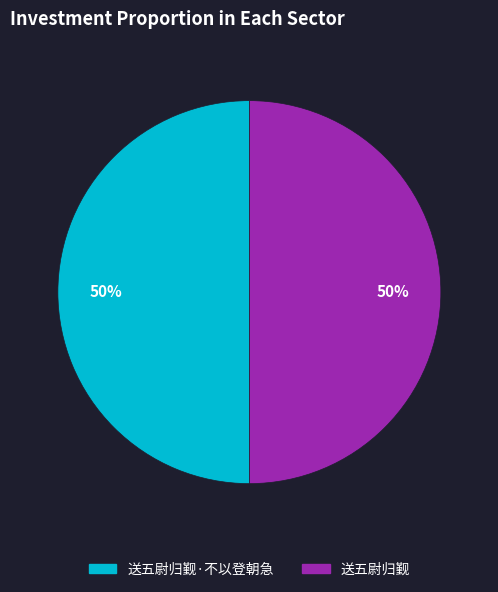

To the nearest percent, what is the average slice percentage?

50%